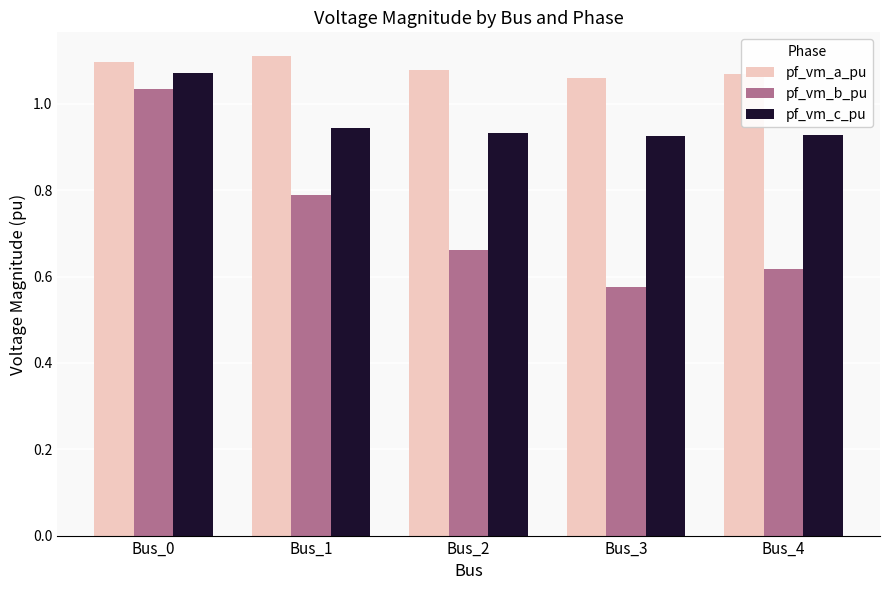

What is the difference between the pf_vm_a_pu values at Bus_3 and Bus_1?

0.1